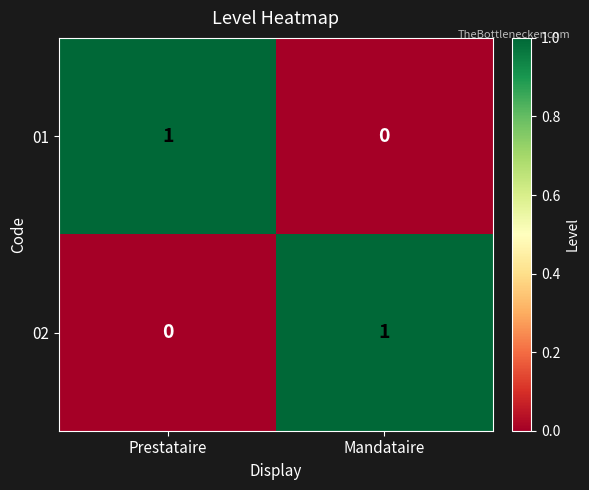

Is the value of 02 at Prestataire greater than the value of 01 at Prestataire?

No